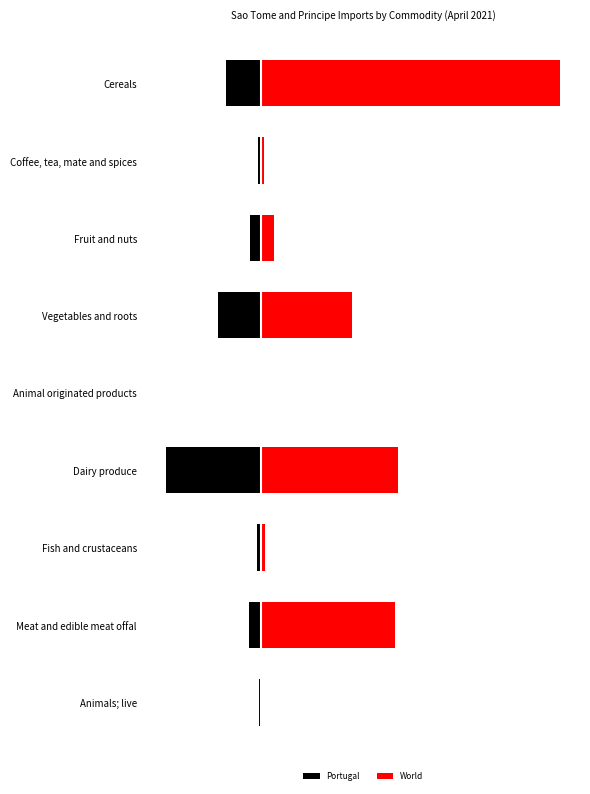

What is the difference between the highest and lowest values at Meat and edible meat offal?

48.7